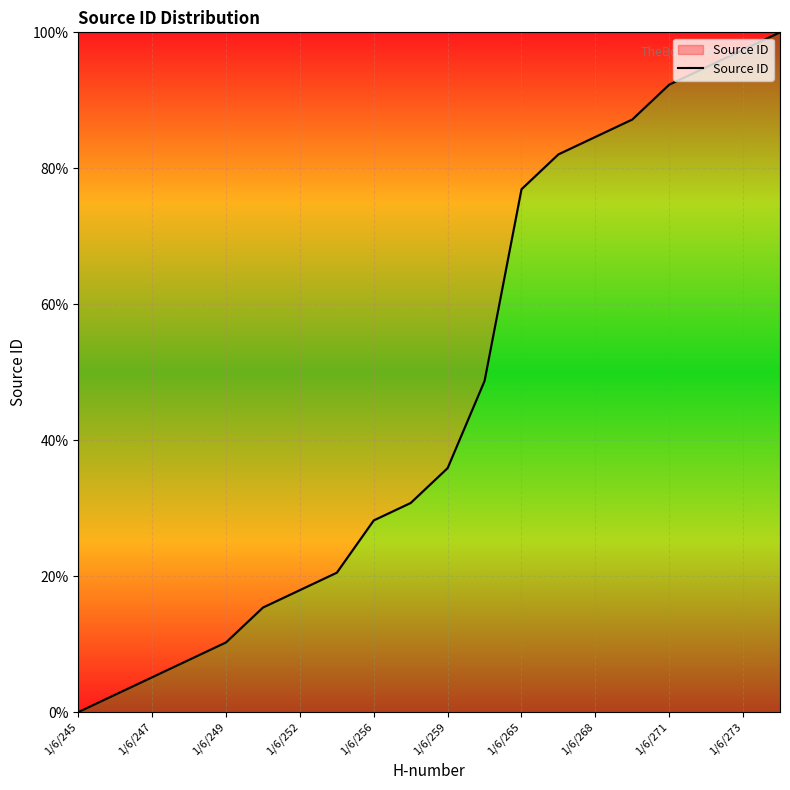

Reading left to right, what are all the values shown in this chart?

0.0	2.6	5.1	7.7	10.3	15.4	17.9	20.5	28.2	30.8	35.9	48.7	76.9	82.1	84.6	87.2	92.3	94.9	97.4	100.0